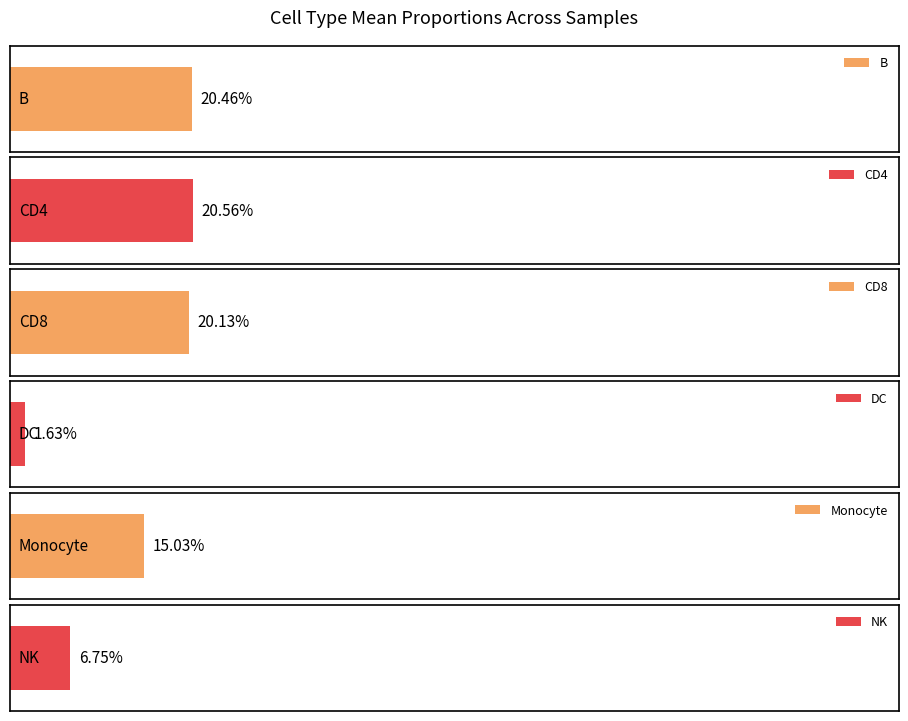

Which has a higher value, CD8 or DC?

CD8